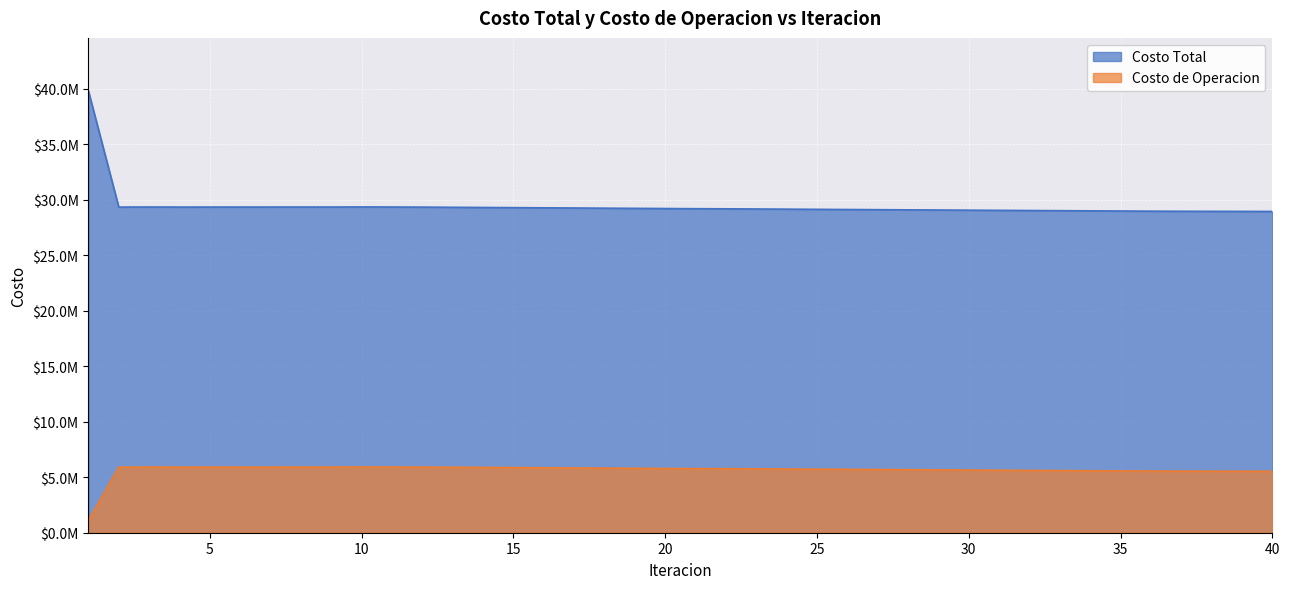

Reading right to left, extract all data points from this chart.

Costo Total: 28944841.4	28949046.6	28954195.1	28960657.0	28969733.4	28984943.0	28998657.3	29014002.4	29028540.3	29043869.4	29059433.4	29074518.4	29089166.7	29104198.4	29119492.1	29135056.8	29150737.7	29166463.0	29181290.6	29191431.0	29207098.9	29222896.4	29238750.4	29254643.3	29270568.1	29286521.2	29302500.6	29318504.9	29334533.8	29344254.4	29349733.6	29343119.2	29343474.2	29341057.6	29340862.7	29341127.5	29339859.3	29345009.5	29338854.3	39803791.1
Costo de Operacion: 5535174.8	5539249.1	5542454.1	5547482.7	5554174.2	5569010.3	5583162.2	5598312.9	5614319.2	5629308.8	5645285.8	5661766.8	5679355.3	5692927.8	5707819.3	5722992.7	5738682.5	5755116.7	5769472.0	5773931.1	5788783.0	5804143.5	5819710.5	5835395.9	5851157.2	5866968.3	5882809.8	5898665.8	5914523.8	5916211.2	5921172.2	5914151.0	5916076.5	5912603.6	5912478.9	5913050.1	5911712.2	5916737.4	5909627.1	1118210.0